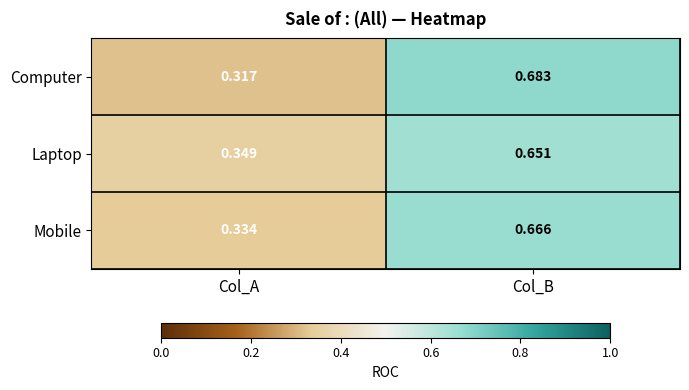

Which series changed the most between Col_A and Col_B?

Computer